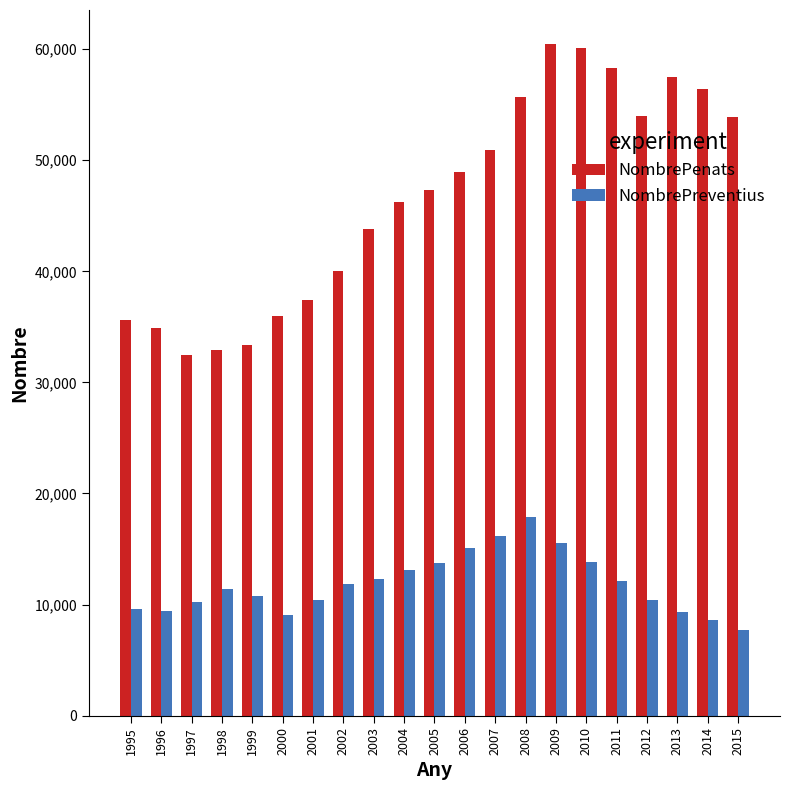

What are all the series names shown in the legend?

NombrePenats, NombrePreventius